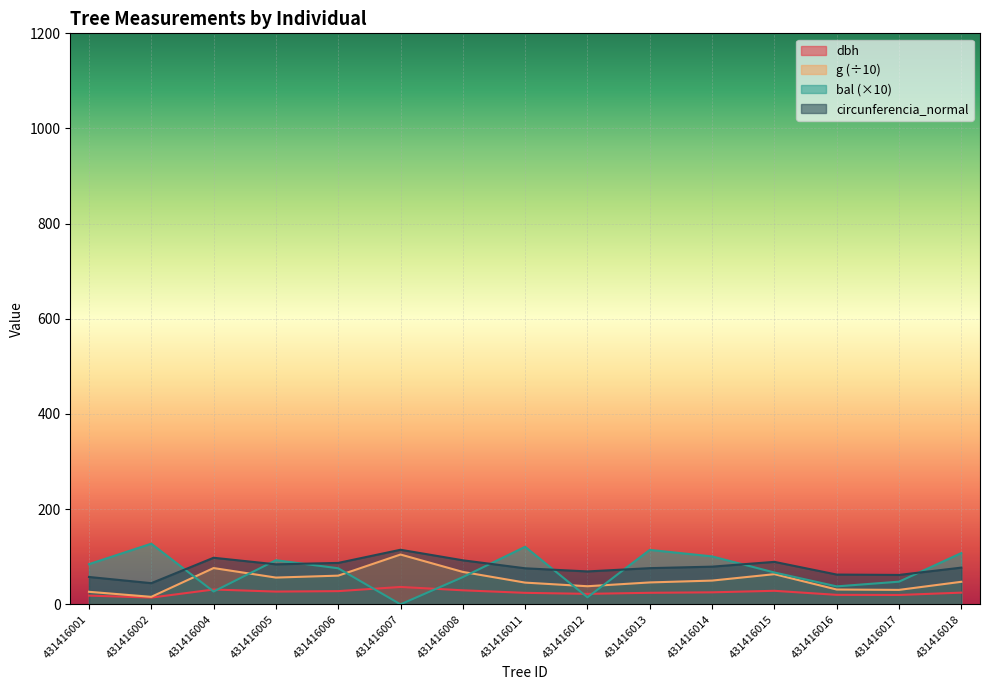

What is the value of the bal point at the 14th from the left?

47.6